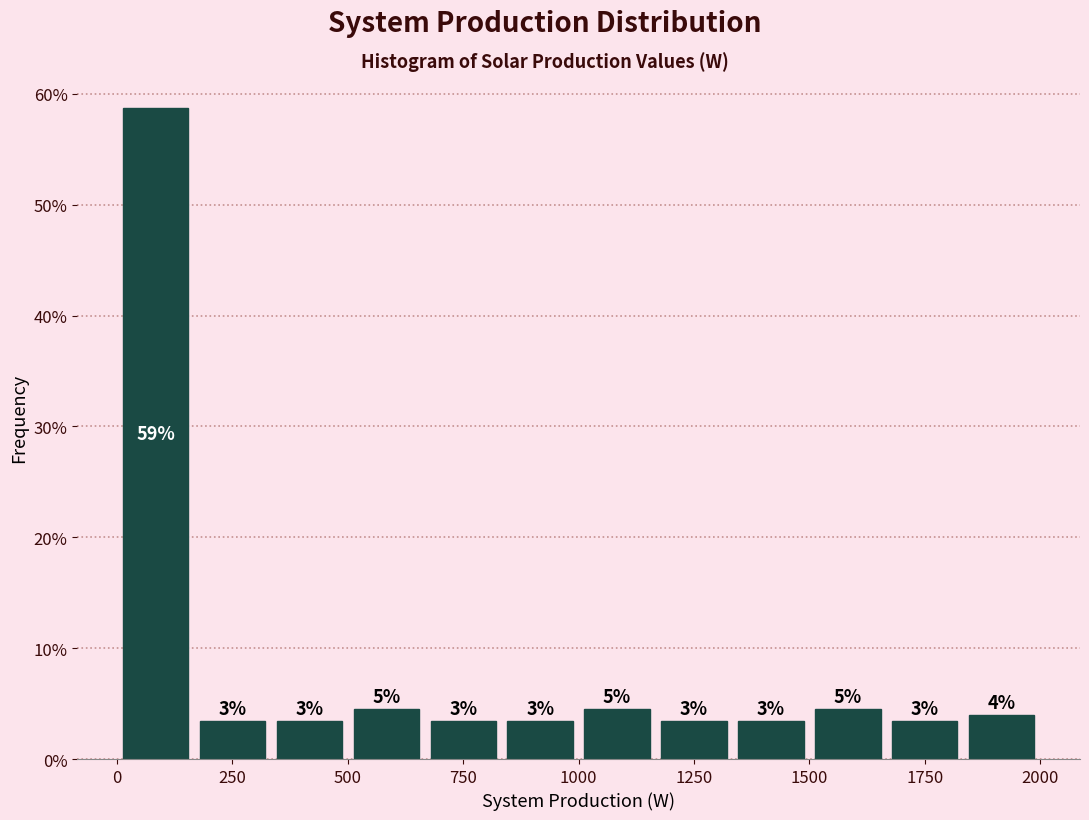

Around what value on the x-axis is the tallest bar? Give the approximate position of its centre, as read against the axis.

100